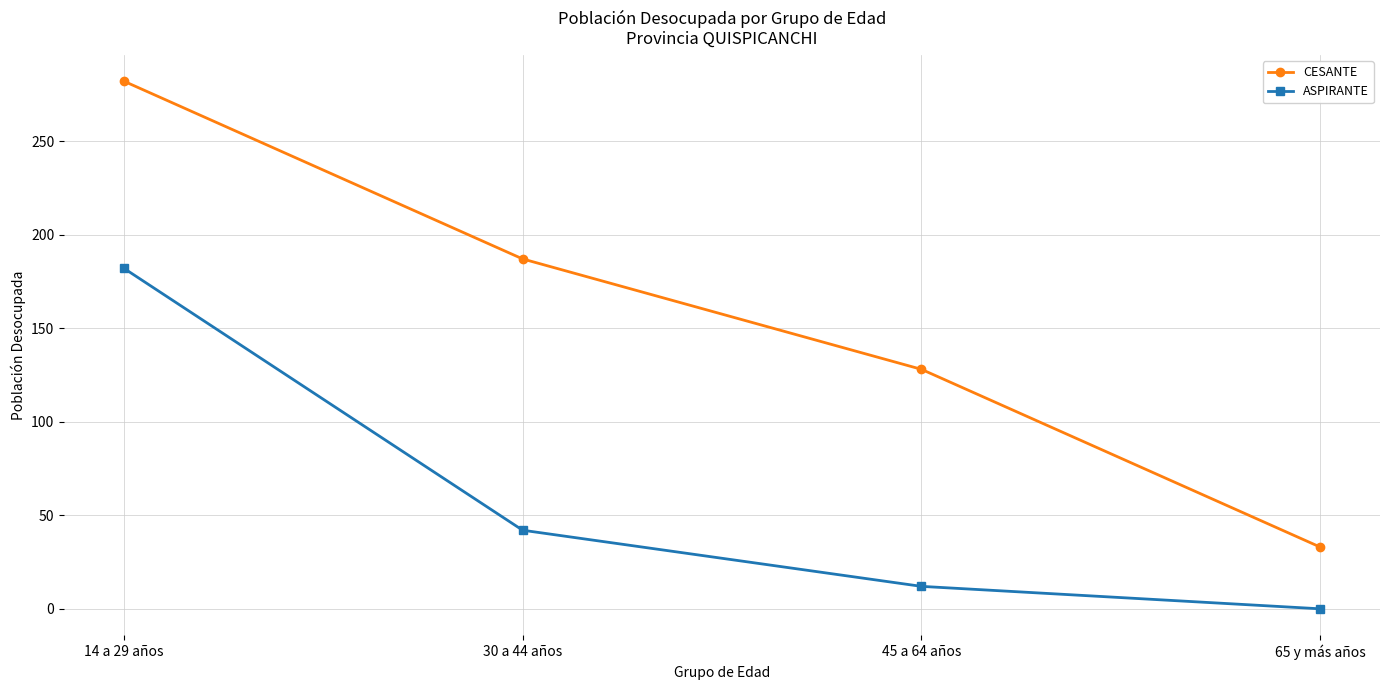

What are all the series names shown in the legend?

CESANTE, ASPIRANTE